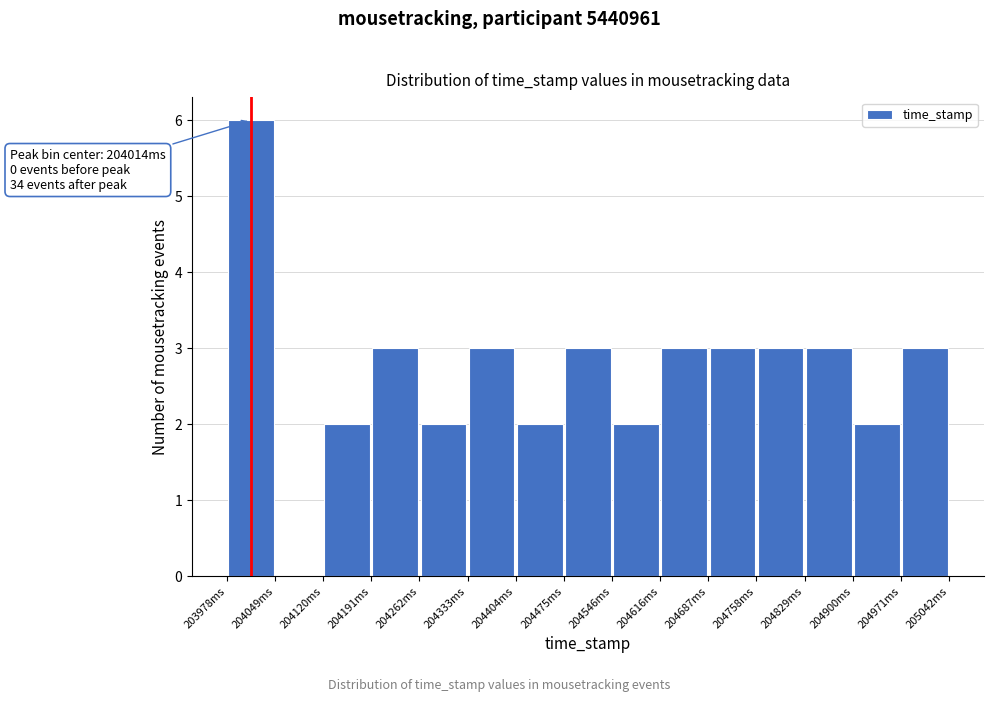

Over which range of the x-axis is the bar tallest?

203980 to 204050